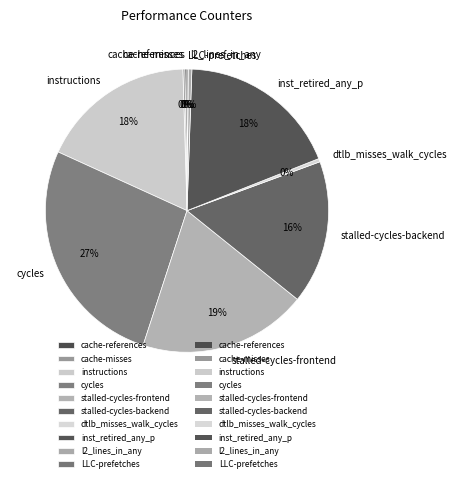

Is it true that stalled-cycles-backend is 8% of the pie?

False